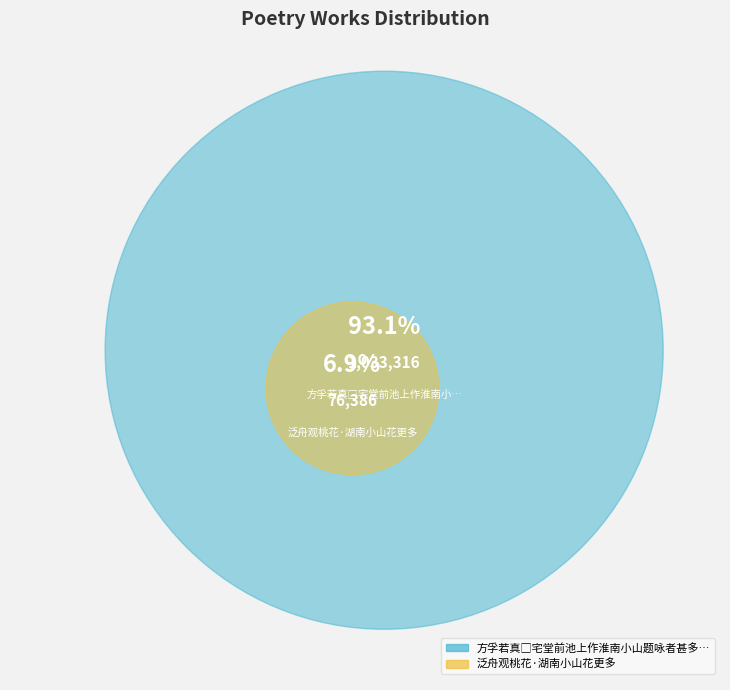

True or false: 方孚若真□宅堂前池上作淮南小山题咏者甚多见其诗轴次韵 accounts for 99% of the total.

False